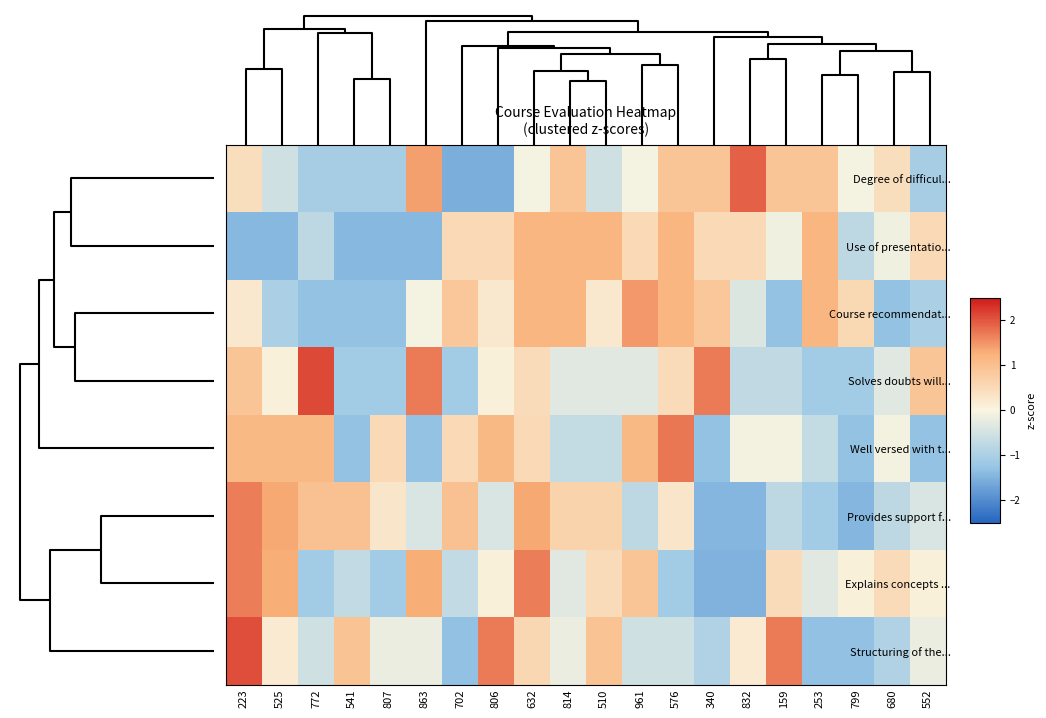

What is the spread (max minus min) of values at 632?

1.8